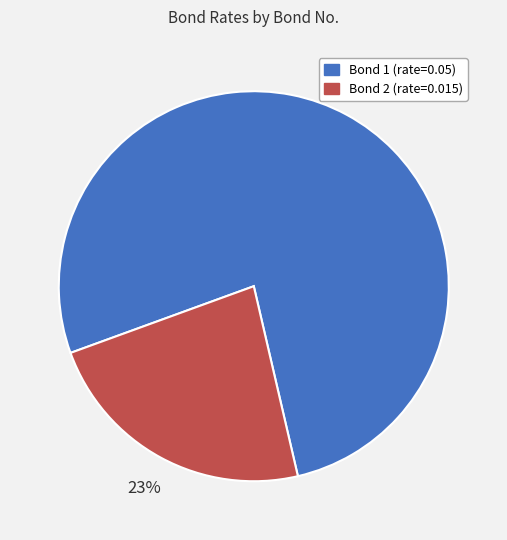

The Bond 2 (rate=0.015) slice represents 14% of the pie. True or false?

False